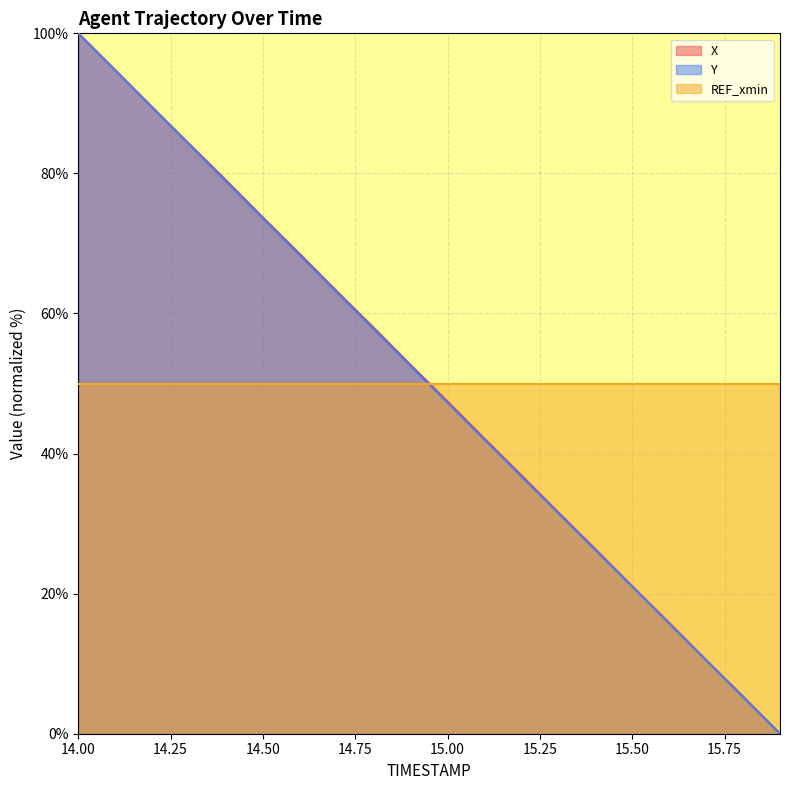

Rank the series by their average value, from lowest to highest.

Y, REF_xmin, X